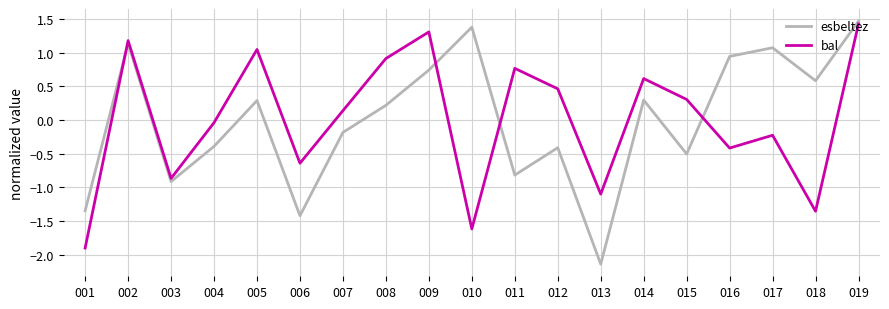

At which category does bal reach its first local valley?

003